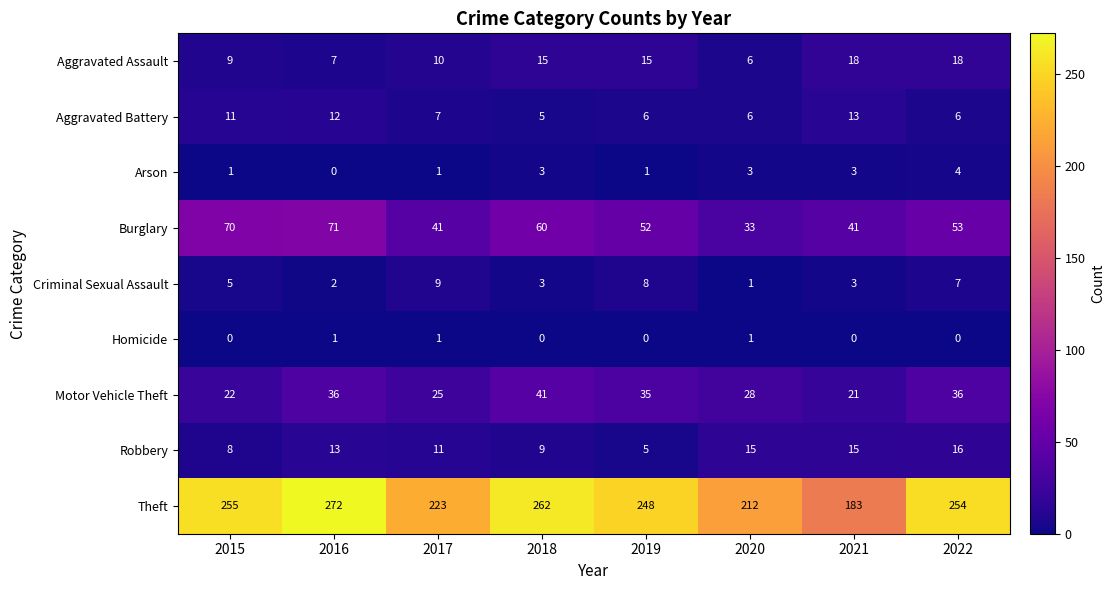

What is the maximum value shown in the chart?

272